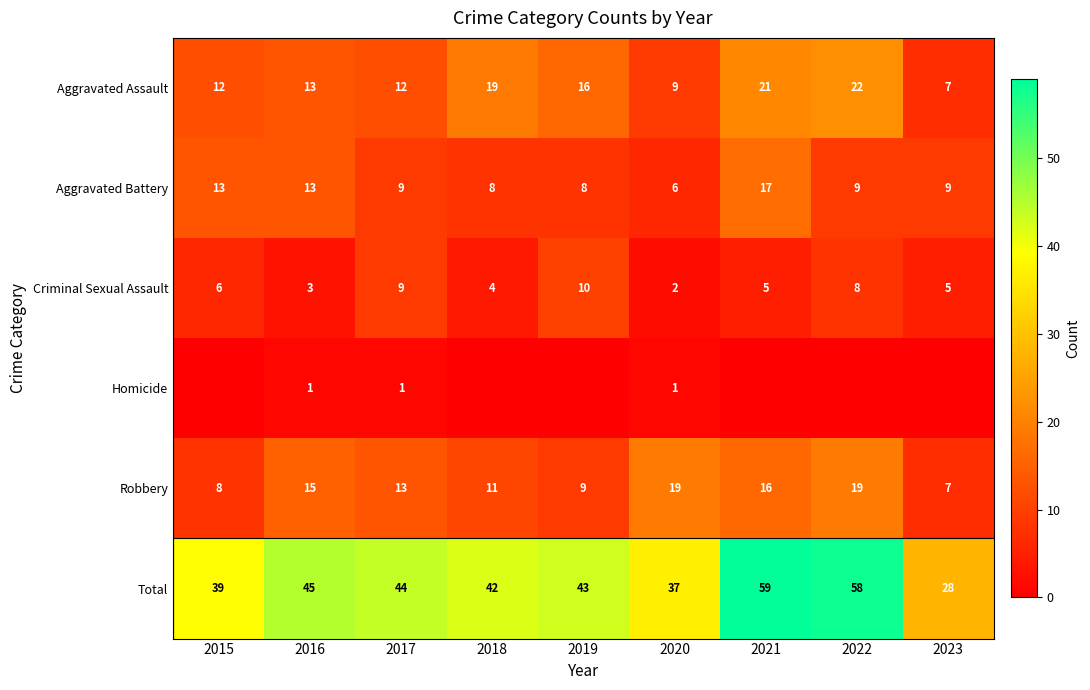

The value of Aggravated Assault at 2015 is 7. True or false?

False